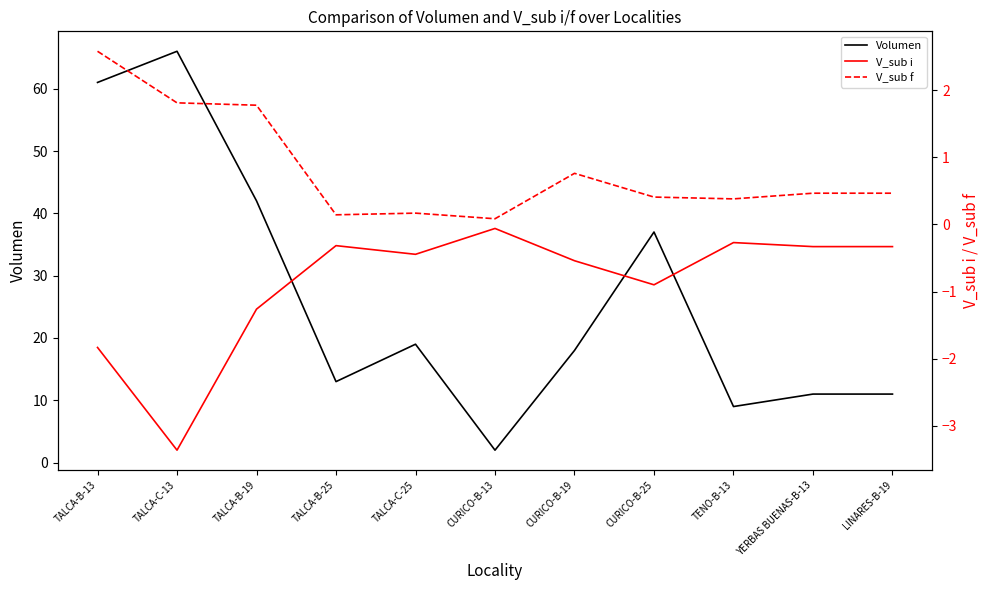

At which category does V_sub i reach its first local peak?

TALCA-B-25